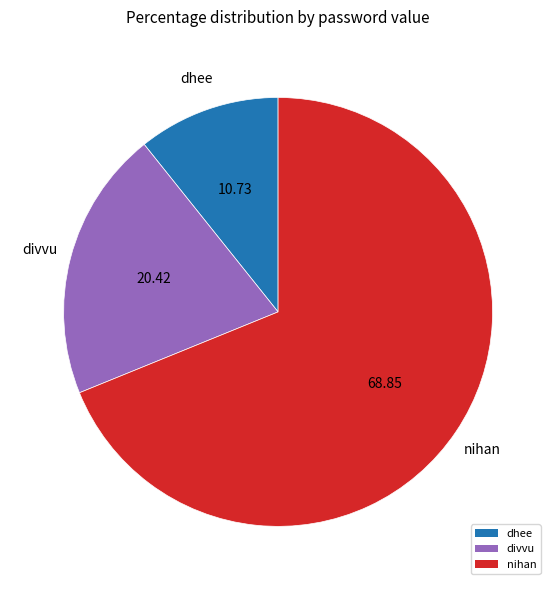

Which category has the smallest portion of the pie?

dhee